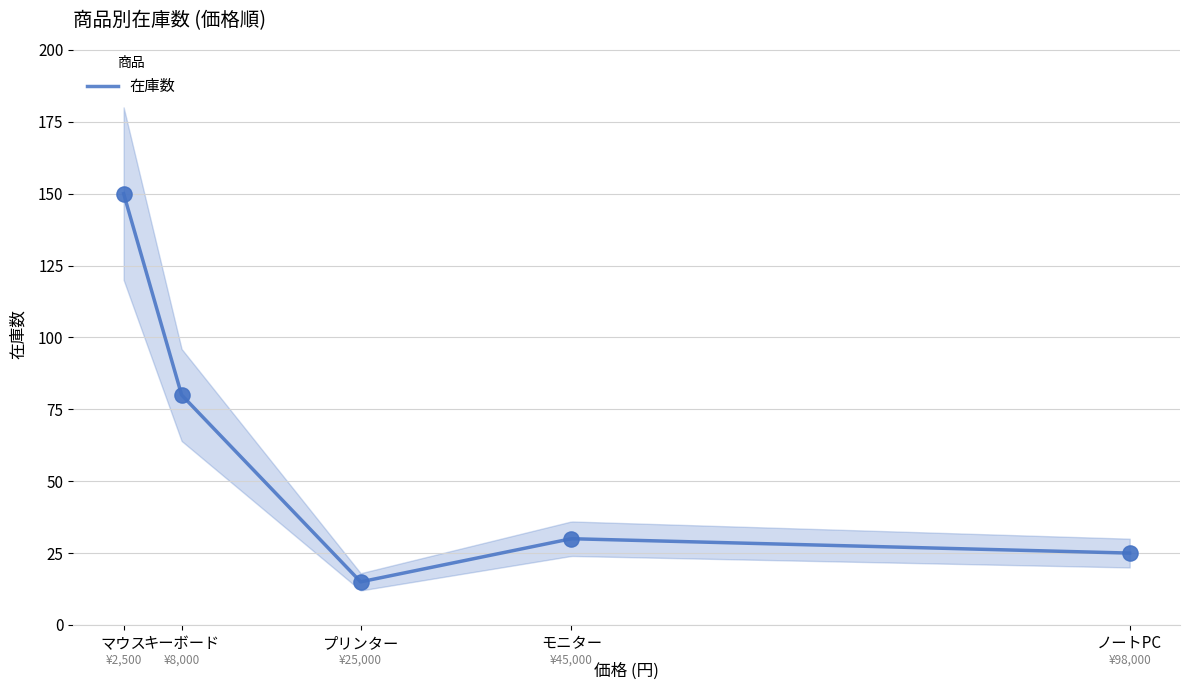

What is the change in value from モニター
(45000) to プリンター
(25000)?

-15